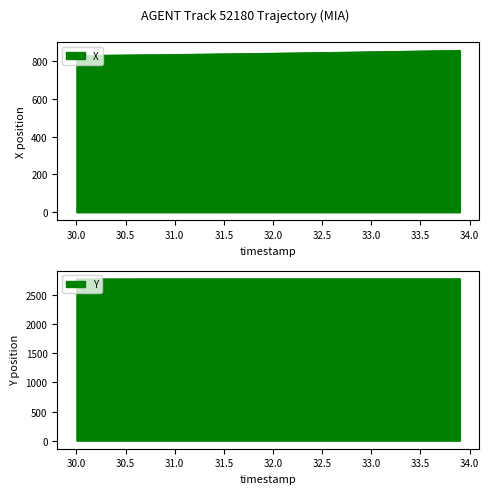

At which label is Y closest to 2780?

32.5